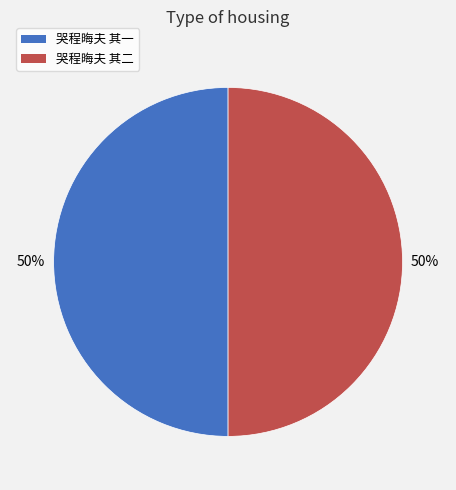

Do 哭程晦夫 其一 and 哭程晦夫 其二 together represent more than half of the pie?

Yes